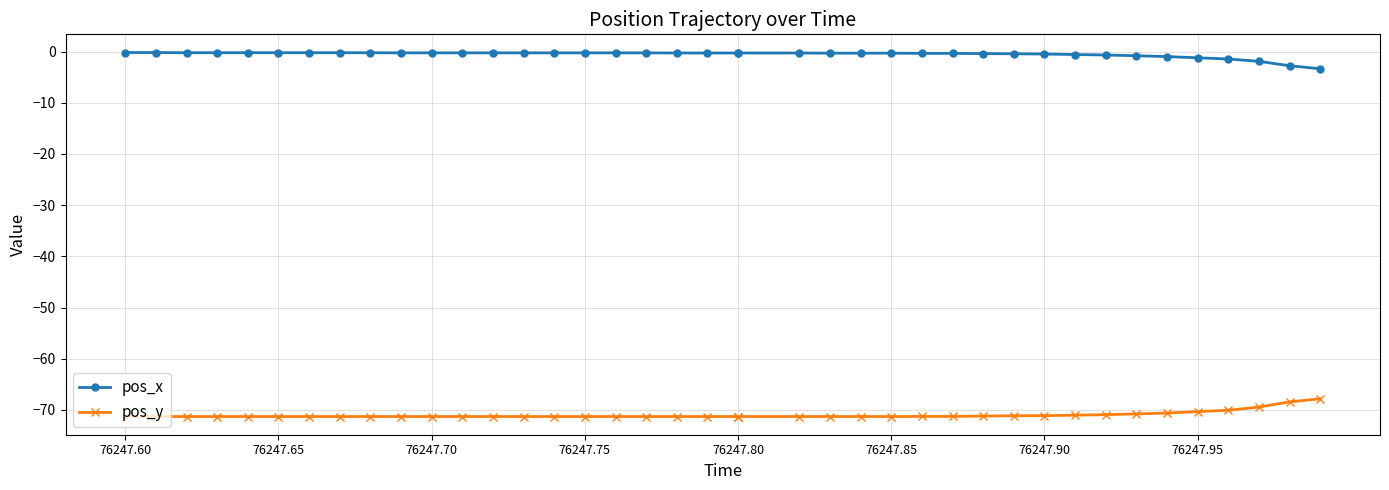

How many series are shown in this chart?

2